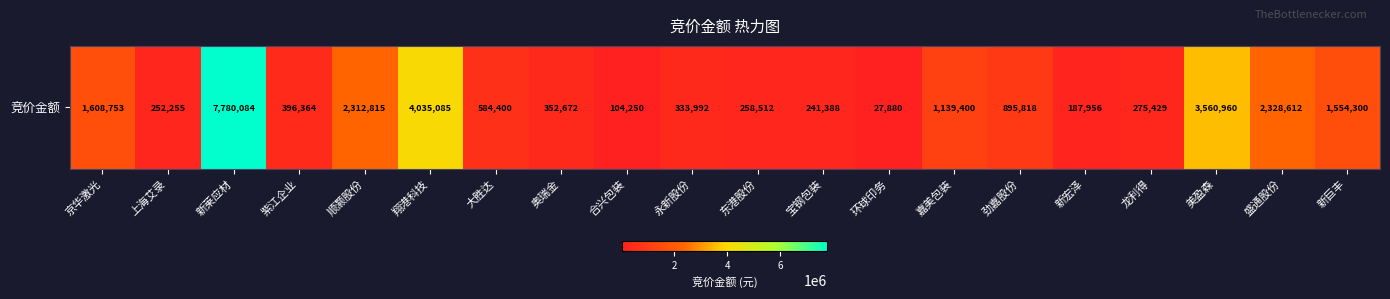

Between 奥瑞金 and 劲嘉股份, which is larger?

劲嘉股份